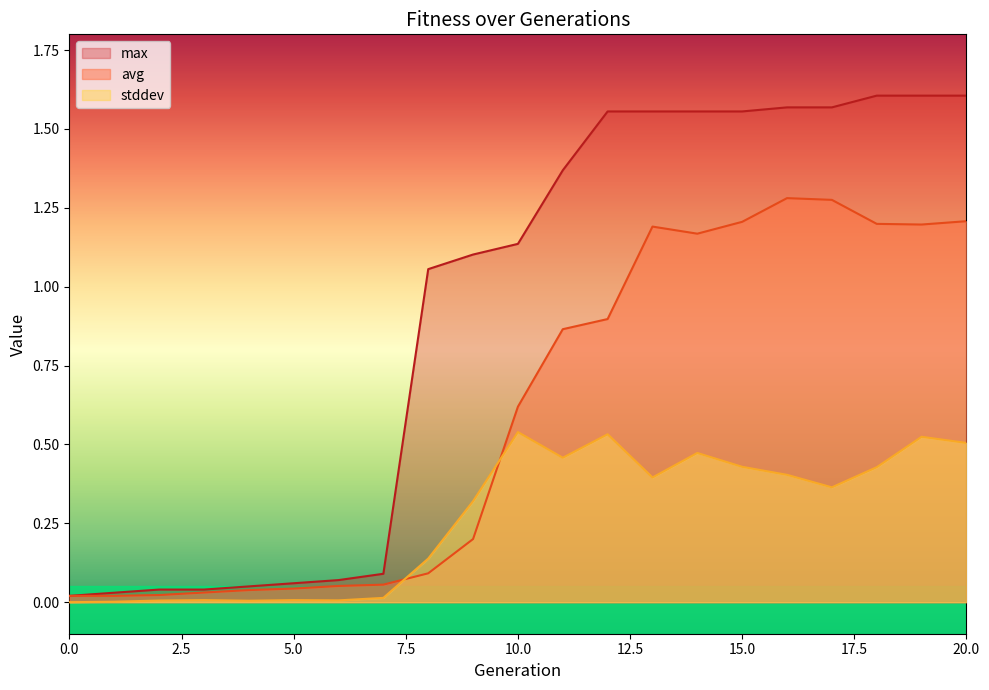

Reading left to right, transcribe all the data shown in this chart.

avg: 0=0.0	1=0.0	2=0.0	3=0.0	4=0.0	5=0.0	6=0.1	7=0.1	8=0.1	9=0.2	10=0.6	11=0.9	12=0.9	13=1.2	14=1.2	15=1.2	16=1.3	17=1.3	18=1.2	19=1.2	20=1.2
stddev: 0=0.0	1=0.0	2=0.0	3=0.0	4=0.0	5=0.0	6=0.0	7=0.0	8=0.1	9=0.3	10=0.5	11=0.5	12=0.5	13=0.4	14=0.5	15=0.4	16=0.4	17=0.4	18=0.4	19=0.5	20=0.5
max: 0=0.0	1=0.0	2=0.0	3=0.0	4=0.1	5=0.1	6=0.1	7=0.1	8=1.1	9=1.1	10=1.1	11=1.4	12=1.6	13=1.6	14=1.6	15=1.6	16=1.6	17=1.6	18=1.6	19=1.6	20=1.6